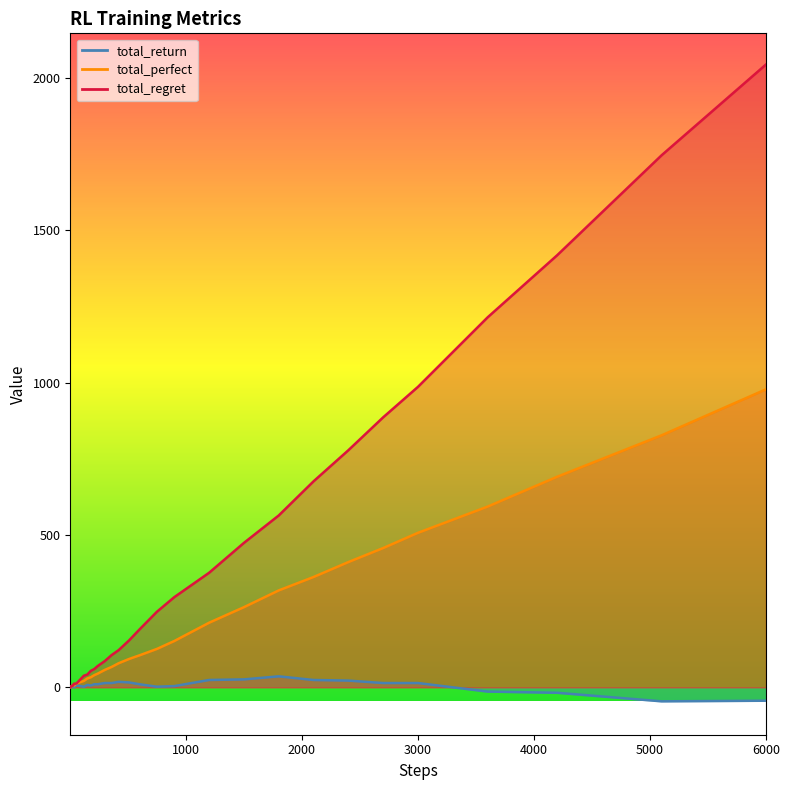

What is the value of the total_return point at the 39th from the left?

-46